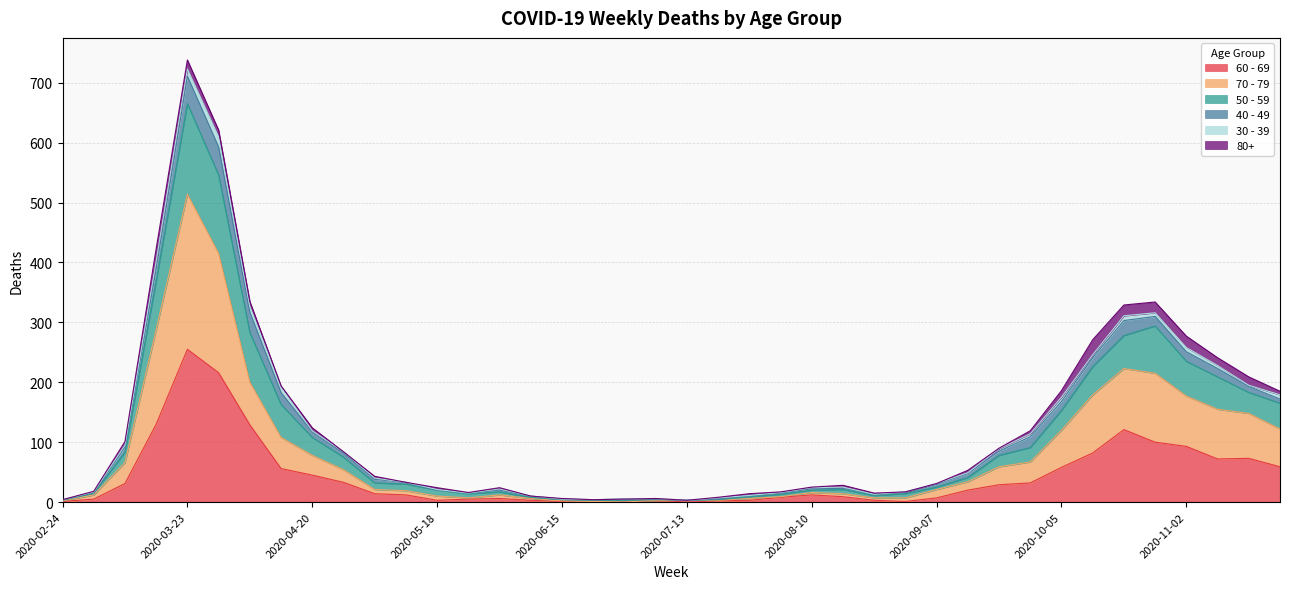

What are all the series names shown in the legend?

60 - 69, 70 - 79, 50 - 59, 40 - 49, 30 - 39, 80+